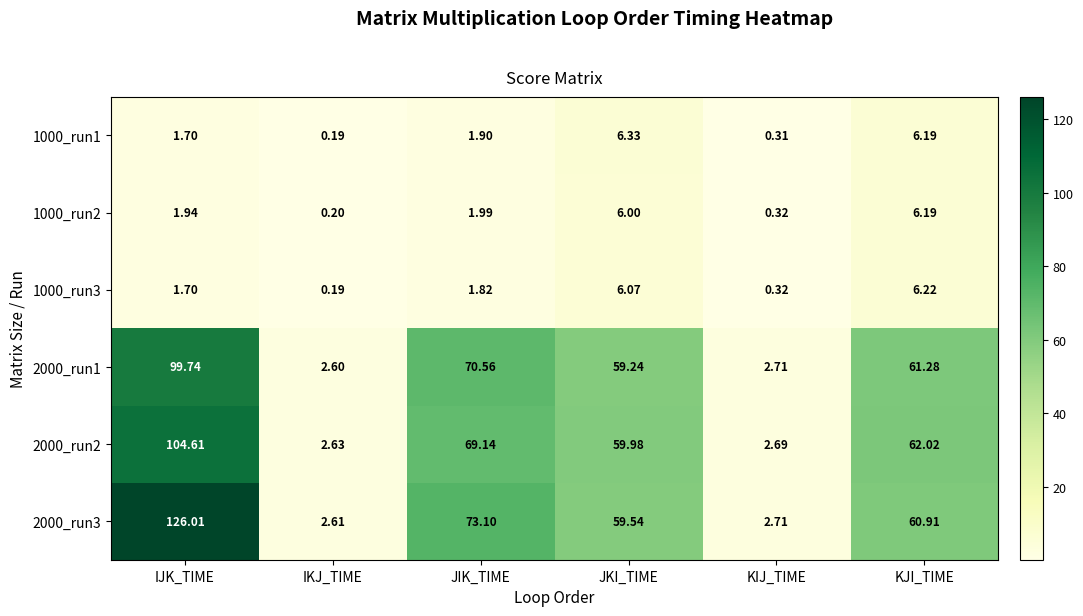

Which category has the highest value across all series?

IJK_TIME